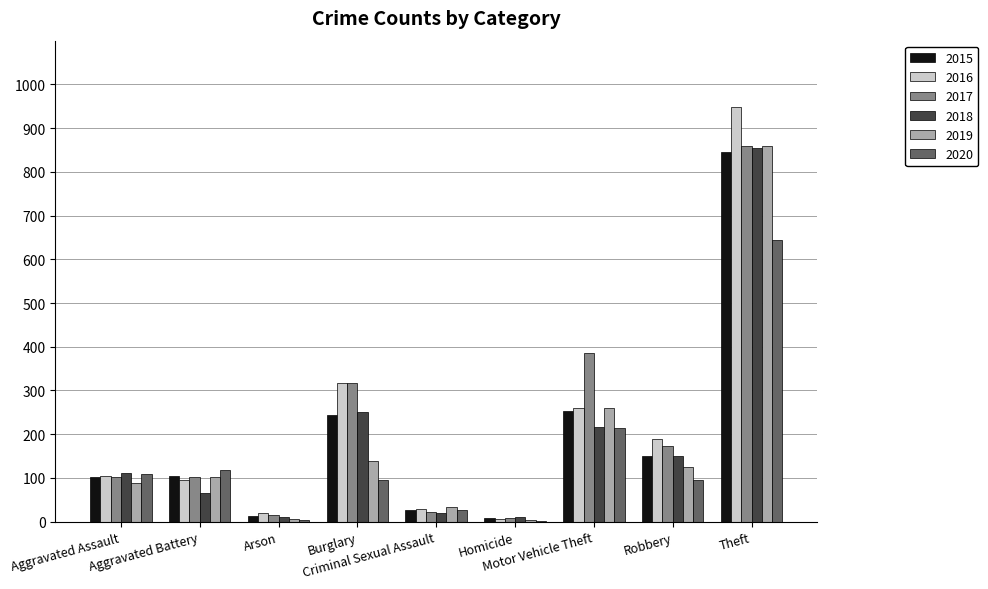

What is the sum of all 2020 values?

1311